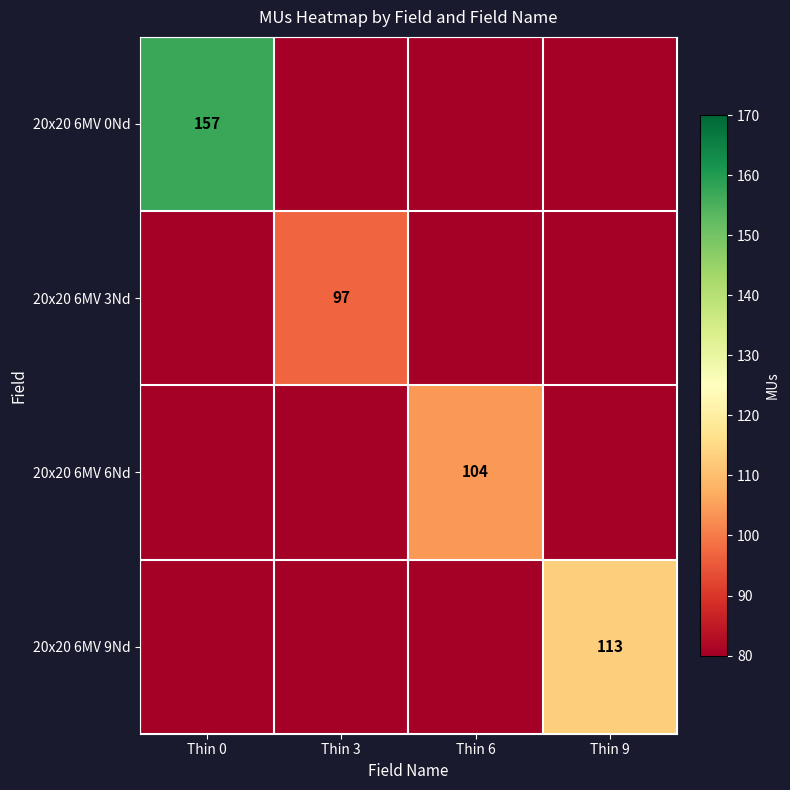

The 20x20 6MV 0Nd series shows 157 at Thin 0. True or false?

True